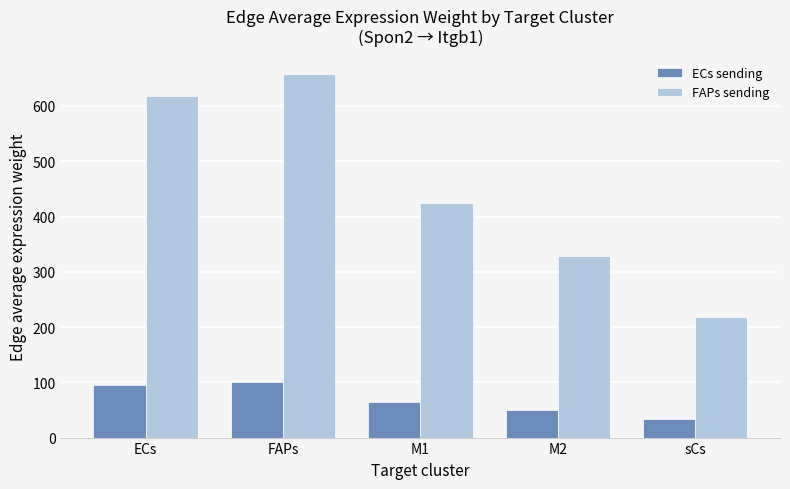

Which series changed the most between ECs and FAPs?

FAPs sending